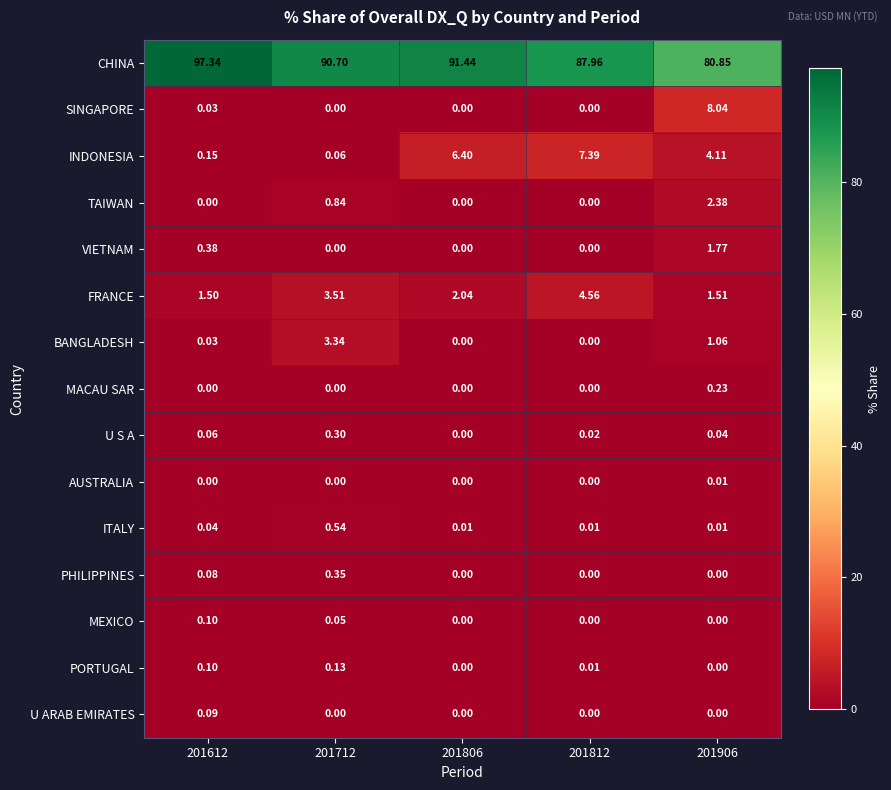

Between 201712 and 201812, which series saw the biggest shift?

INDONESIA